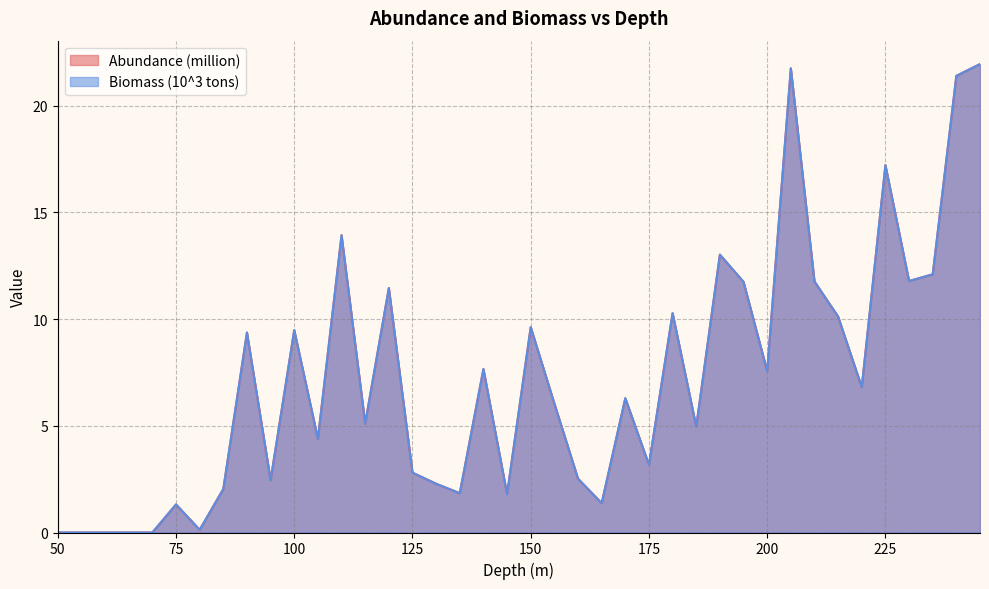

What is the difference between the maximum and second lowest values in the Biomass (10^3 tons) series?

21.9